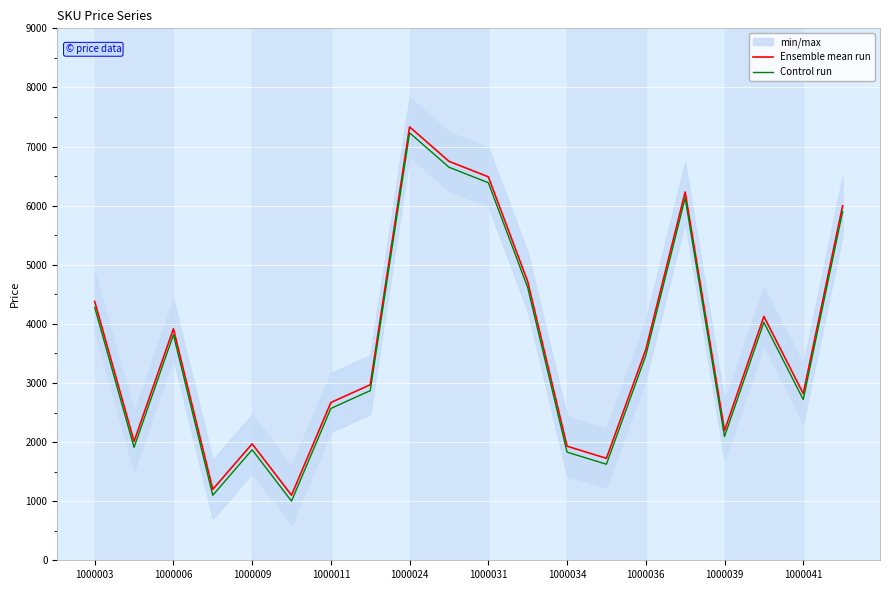

True or false: Control run has a value of 1625 at 13.

True